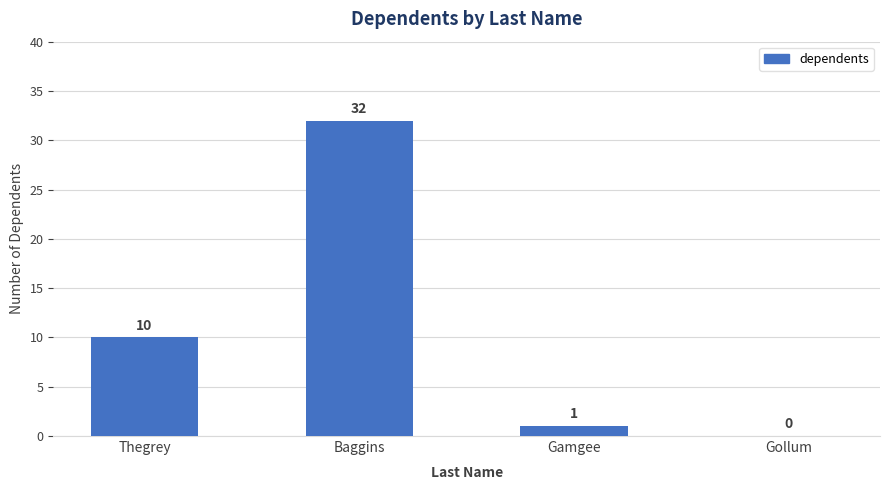

The value at Gollum is 0. True or false?

True